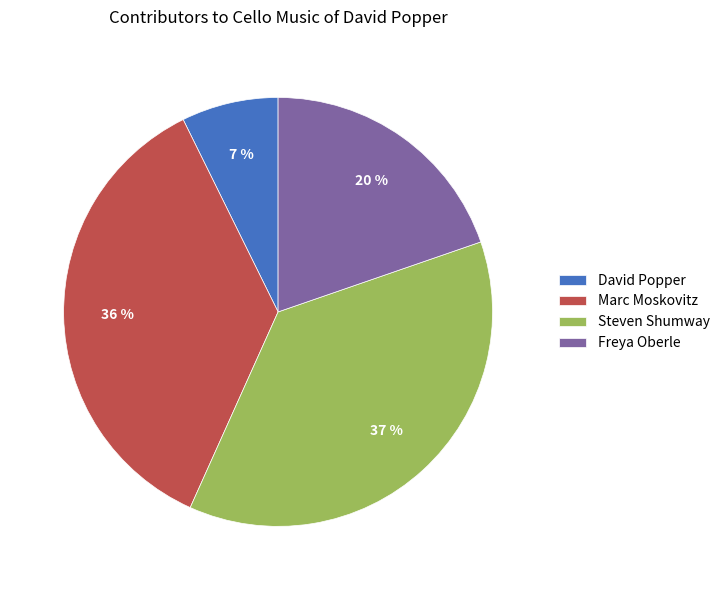

True or false: Freya Oberle accounts for 26% of the total.

False